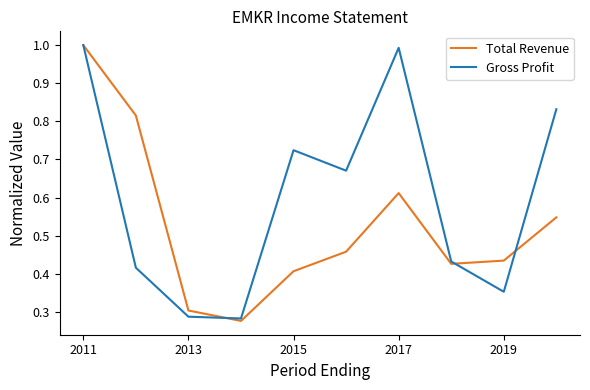

Rank the series by their average value, from highest to lowest.

Gross Profit, Total Revenue